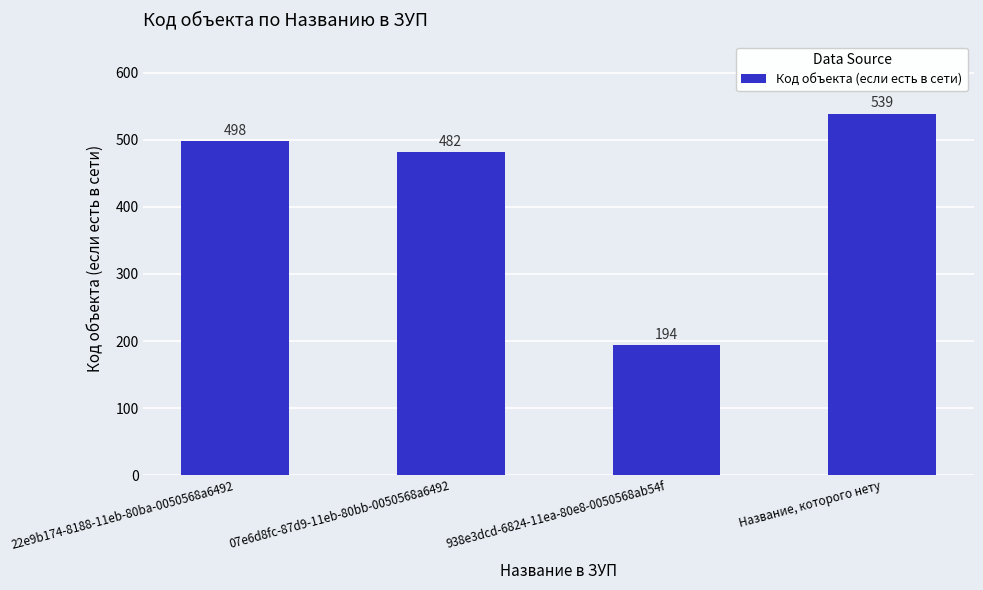

Where is the data nearest to the value 366?

07e6d8fc-87d9-11eb-80bb-0050568a6492